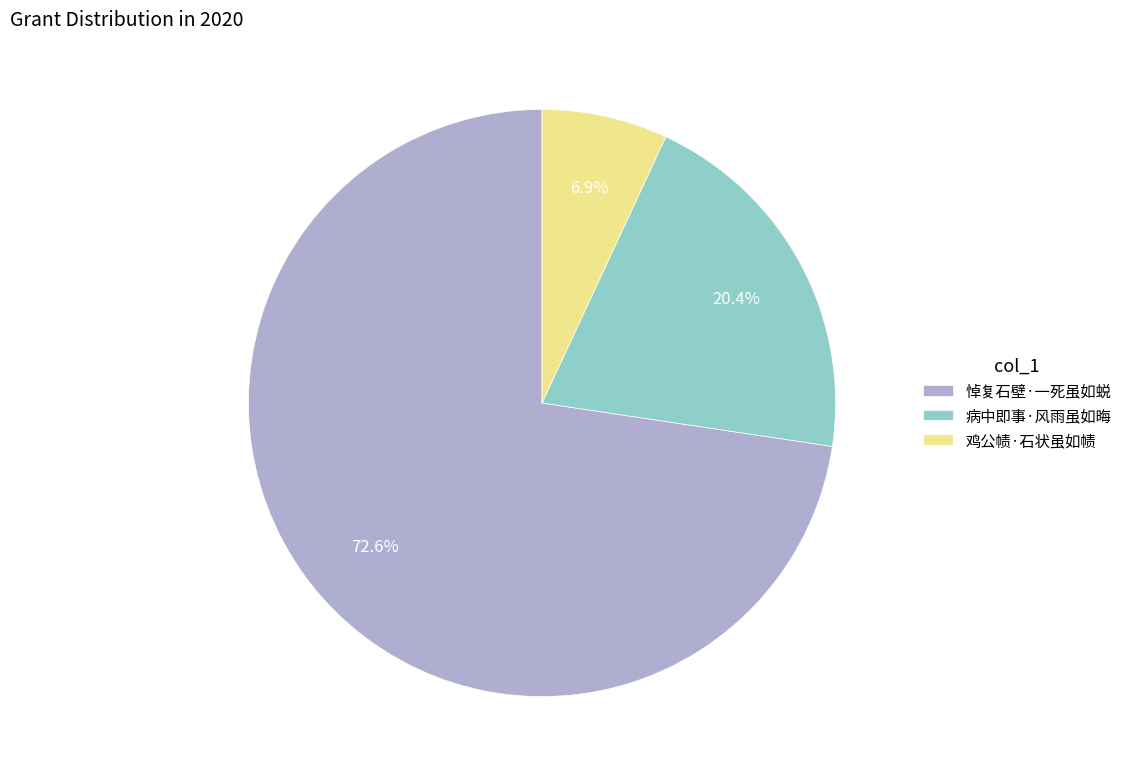

What is the largest slice in the pie chart?

悼复石壁·一死虽如蜕